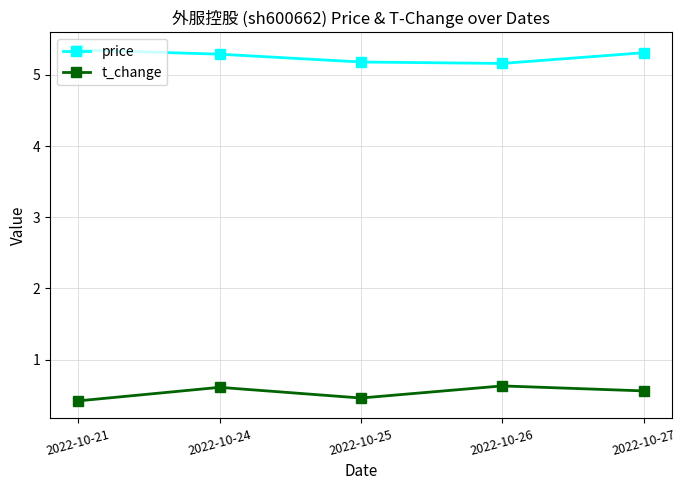

At how many categories does at least one series exceed 0?

5